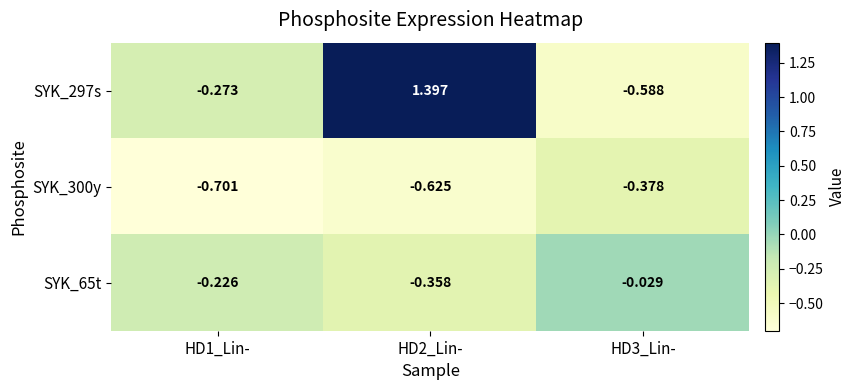

Is the value of SYK_300y at HD2_Lin- greater than the value of SYK_65t at HD1_Lin-?

No